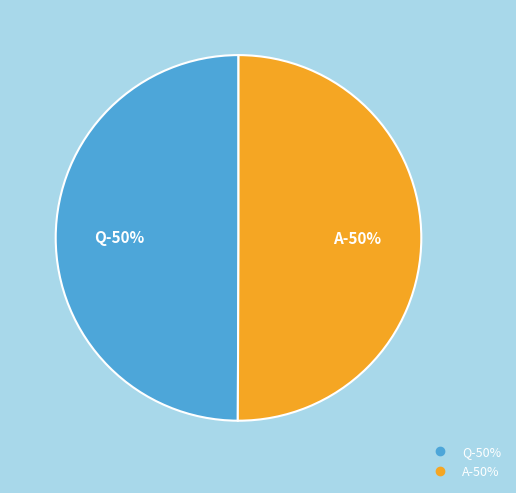

Which slice is the largest?

A